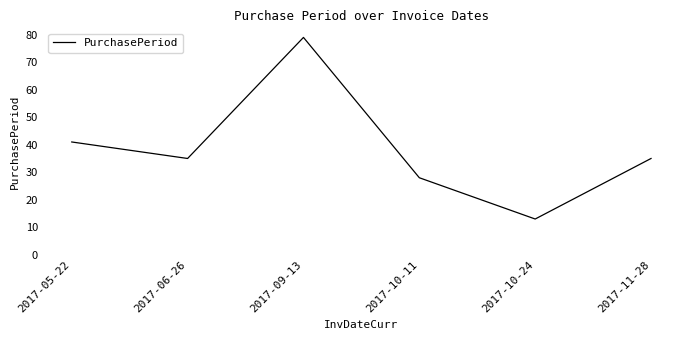

How many lines are shown in the chart?

1